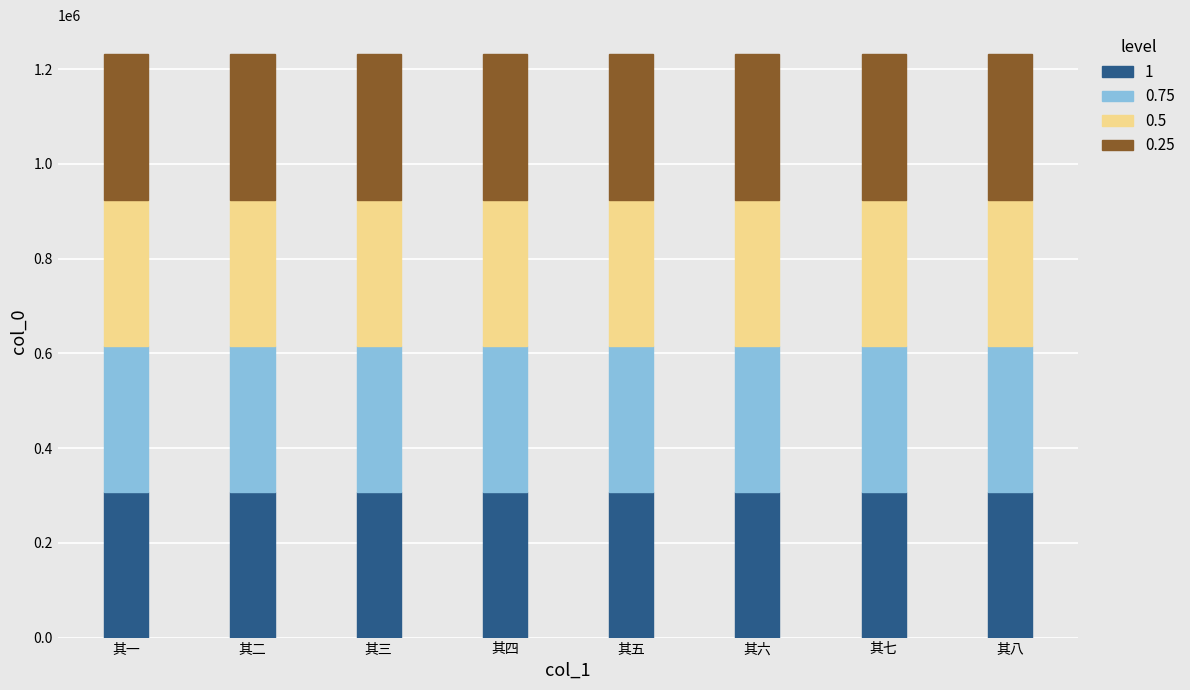

What is the total value across all series at 其五?

1231469.0